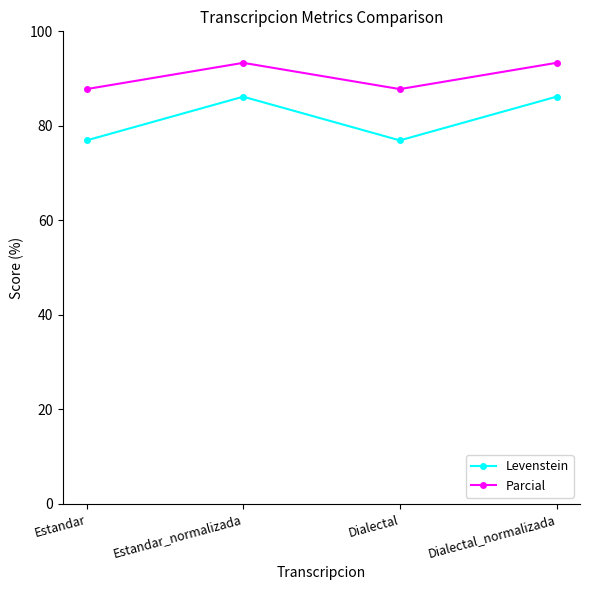

At which label does Levenstein first exceed 86?

Estandar_normalizada